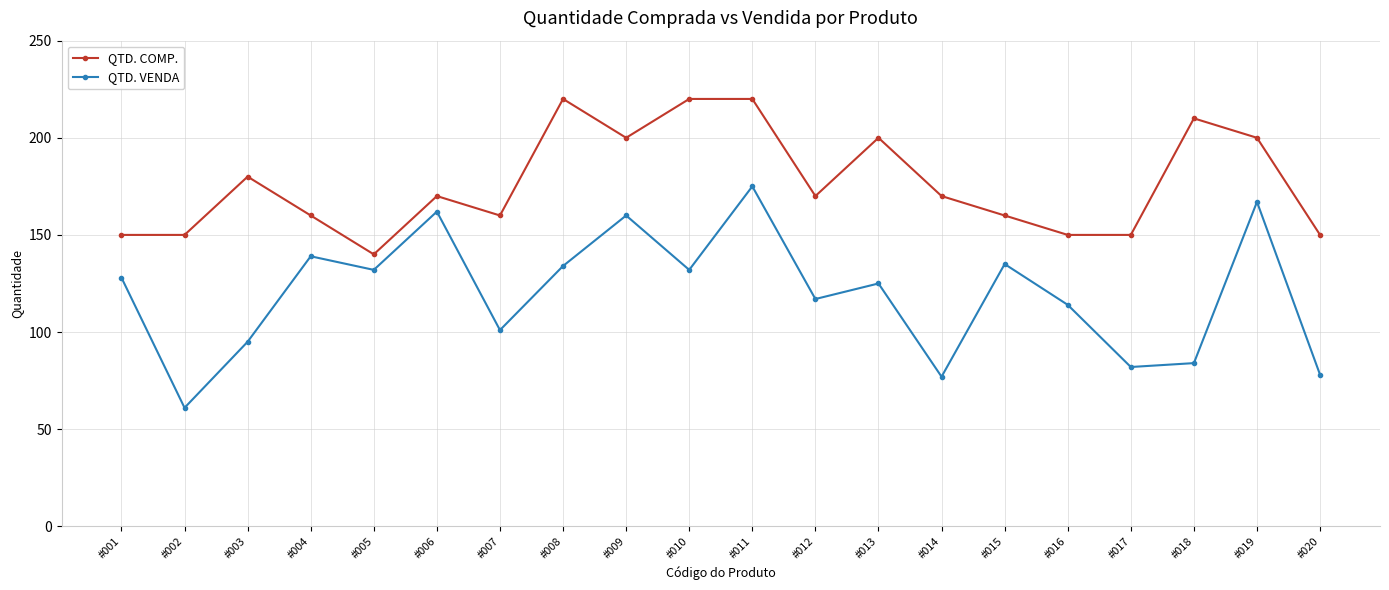

What is the difference between the QTD. VENDA values at #009 and #018?

76